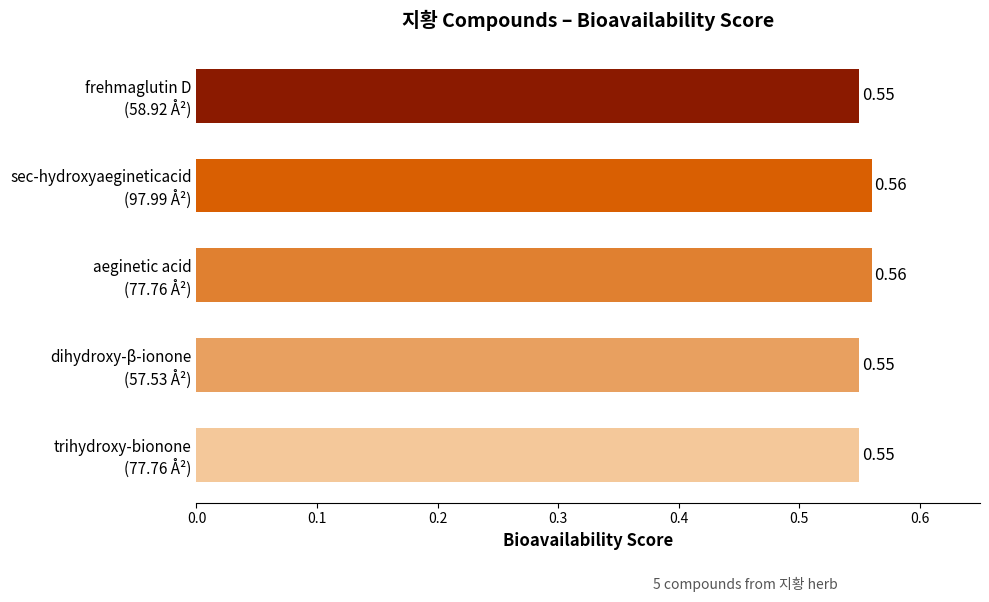

What is the sum of all values?

2.8